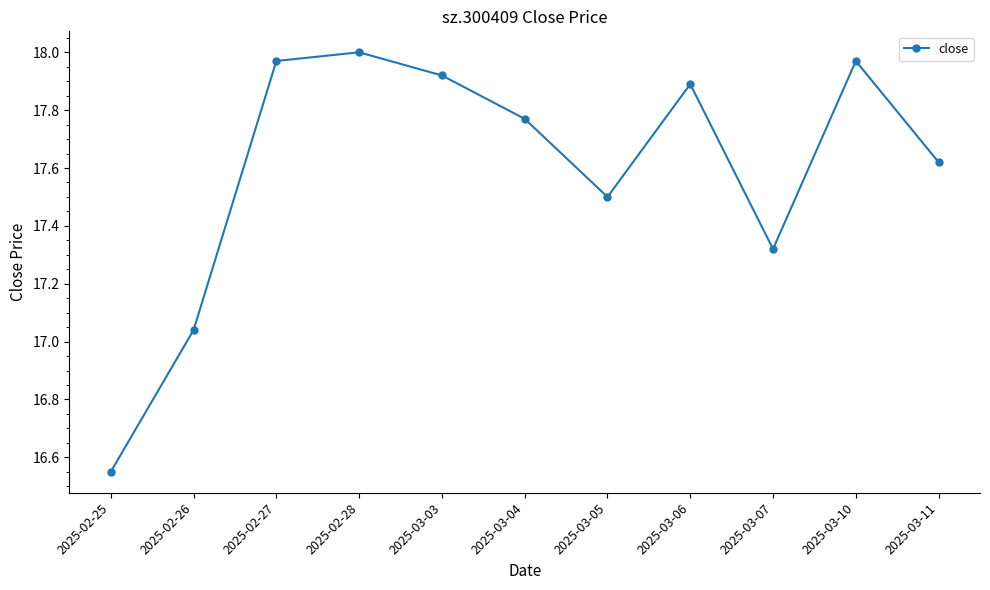

Is this an area chart (filled region under the line)?

No